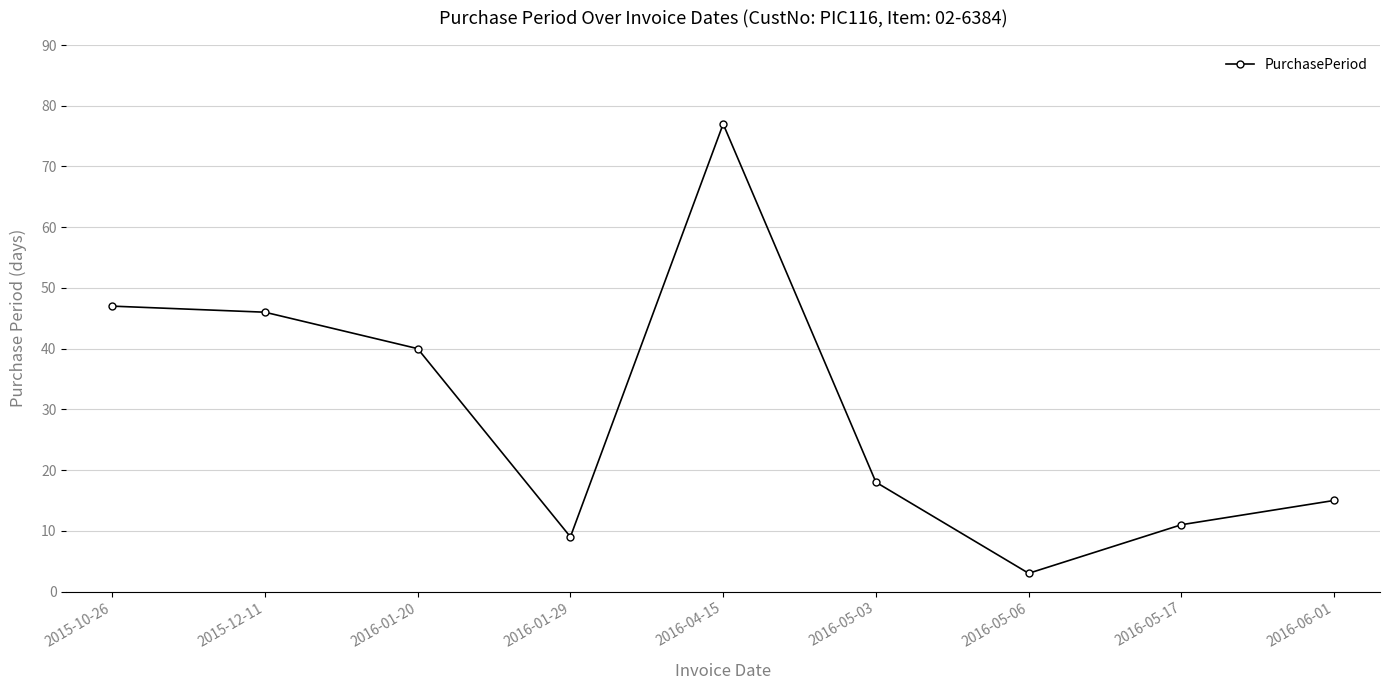

Reading right to left, what are all the values shown in this chart?

15	11	3	18	77	9	40	46	47